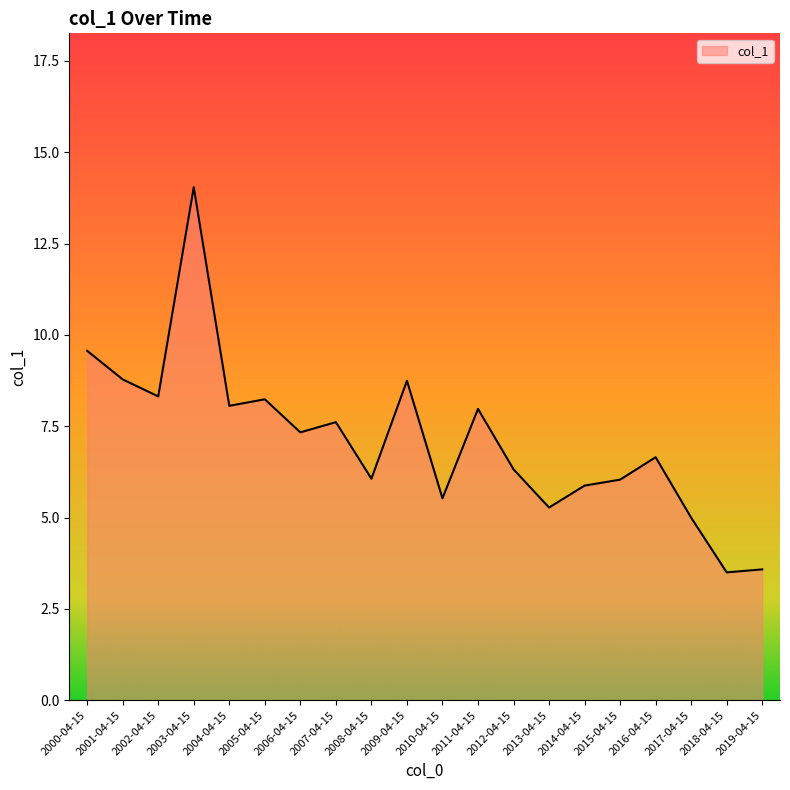

What is the maximum value shown in the chart?

14.0